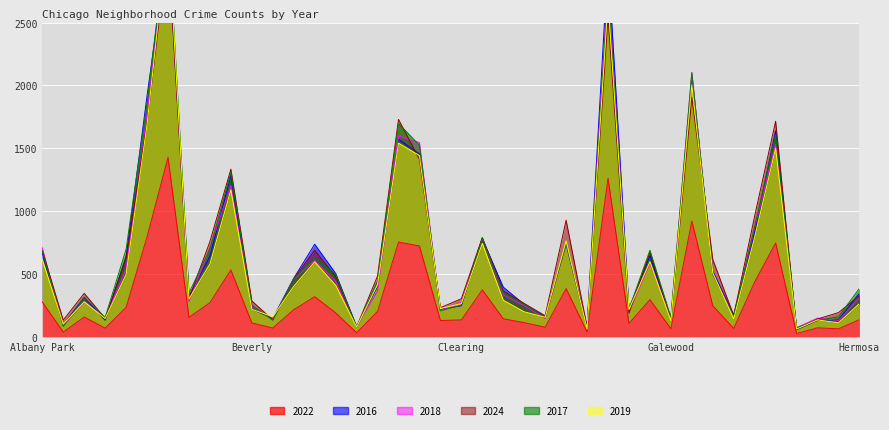

Where does the 2024 series first go above 461?

Albany Park